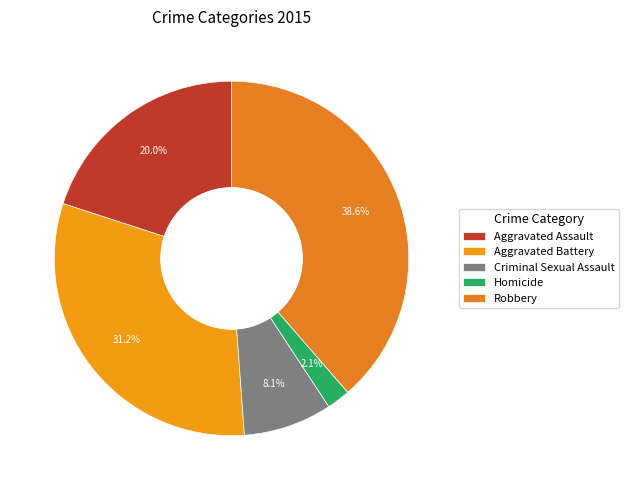

To the nearest percent, what is the average slice percentage?

20%